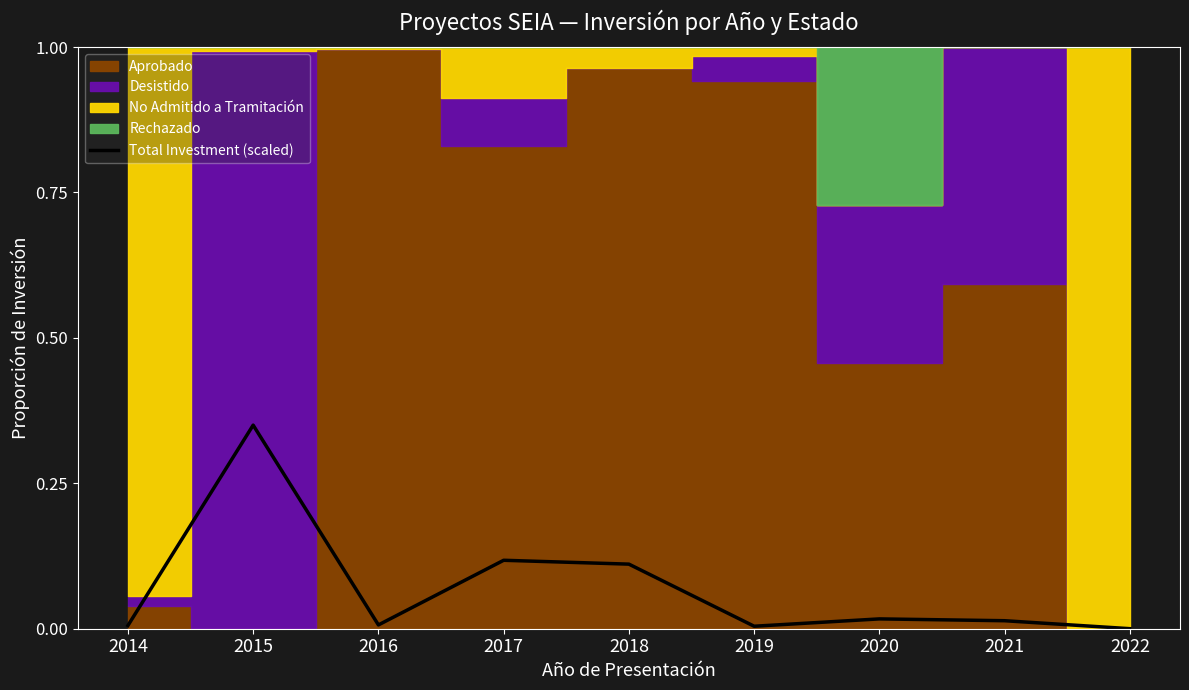

Reading right to left, transcribe all the data shown in this chart.

2022=0.0	2021=0.0	2020=0.0	2019=0.0	2018=0.1	2017=0.1	2016=0.0	2015=0.3	2014=0.0